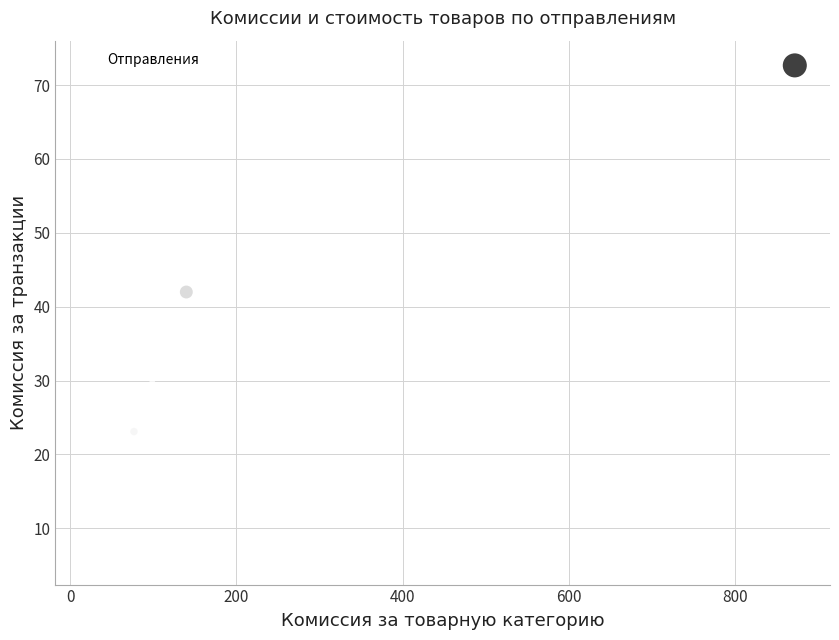

What Y value in the scatter plot is closest to 39?

42.0